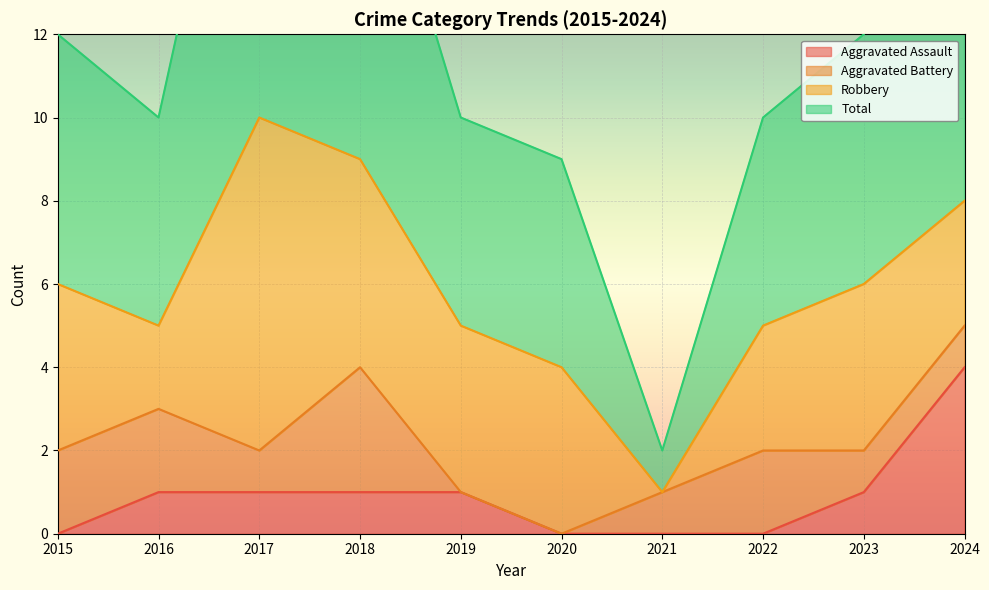

At which category does the chart reach its minimum across all series?

2015